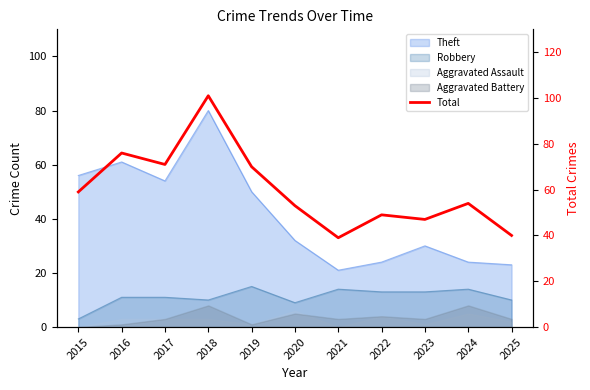

Between 2017 and 2021, which is larger?

2017